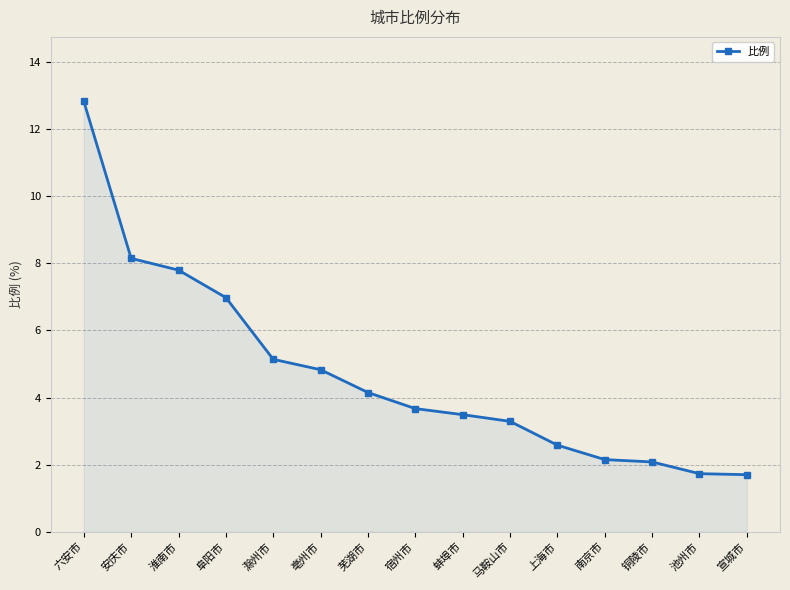

How many lines are shown in the chart?

1